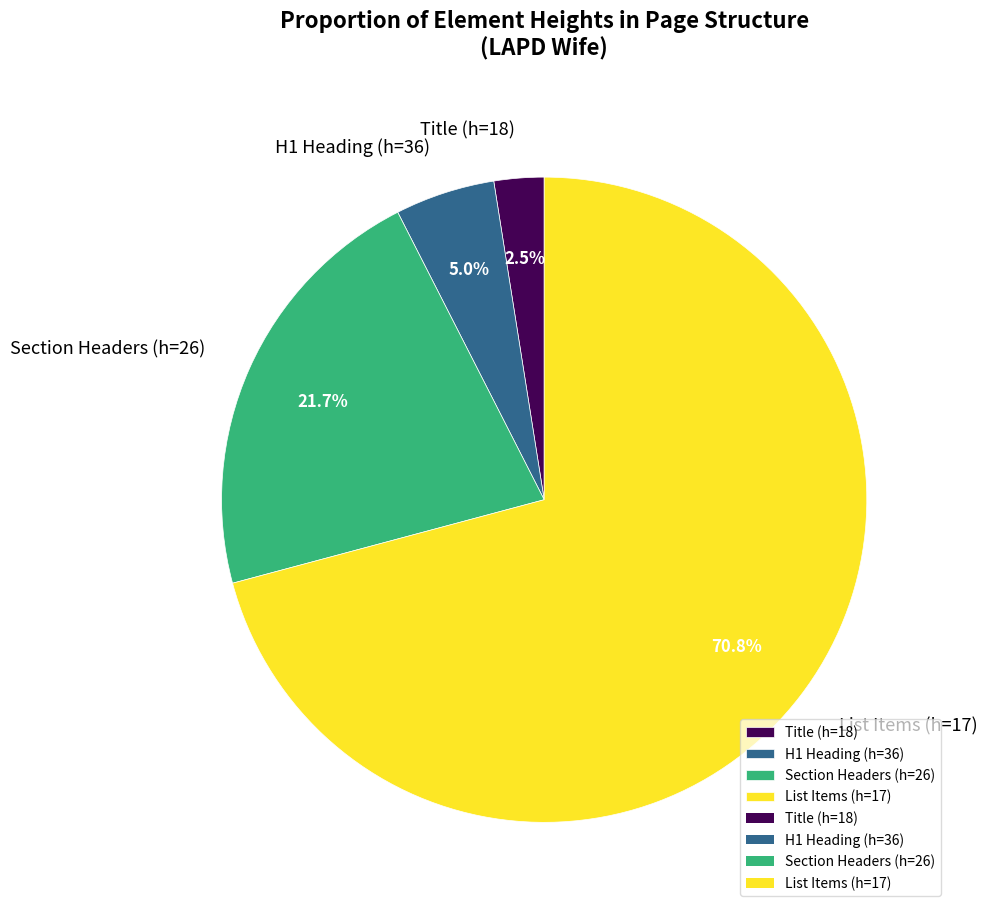

Which category accounts for the majority?

List Items (h=17)